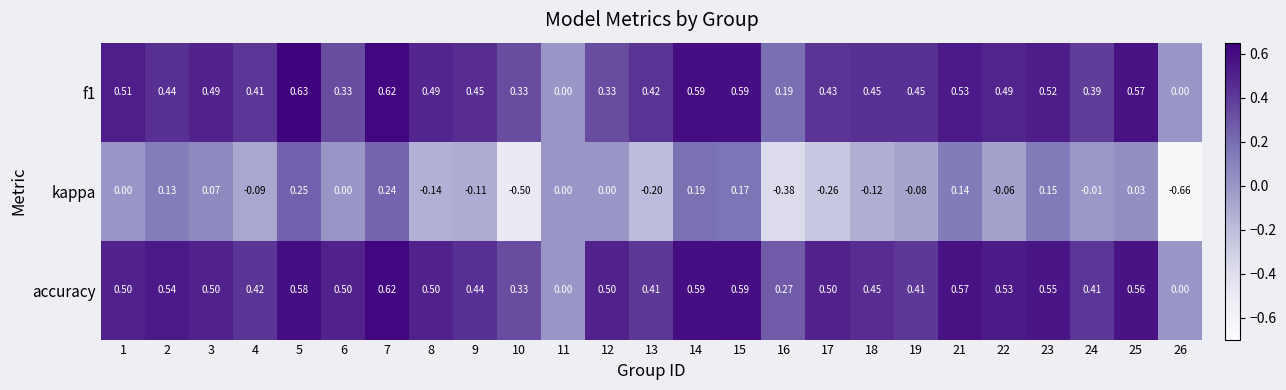

Which series has the largest total across all categories?

accuracy